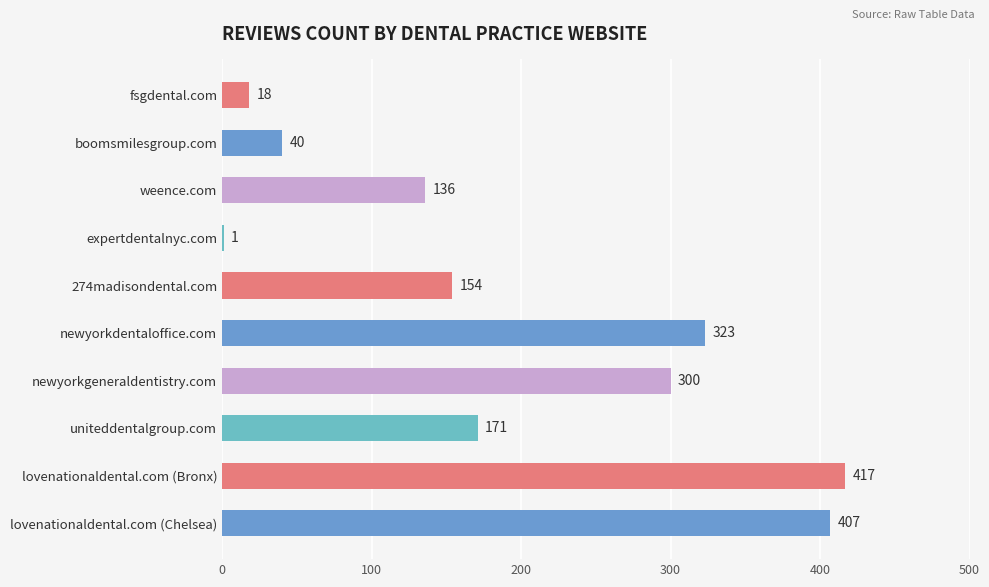

The chart shows a value of 136 at weence.com. True or false?

True